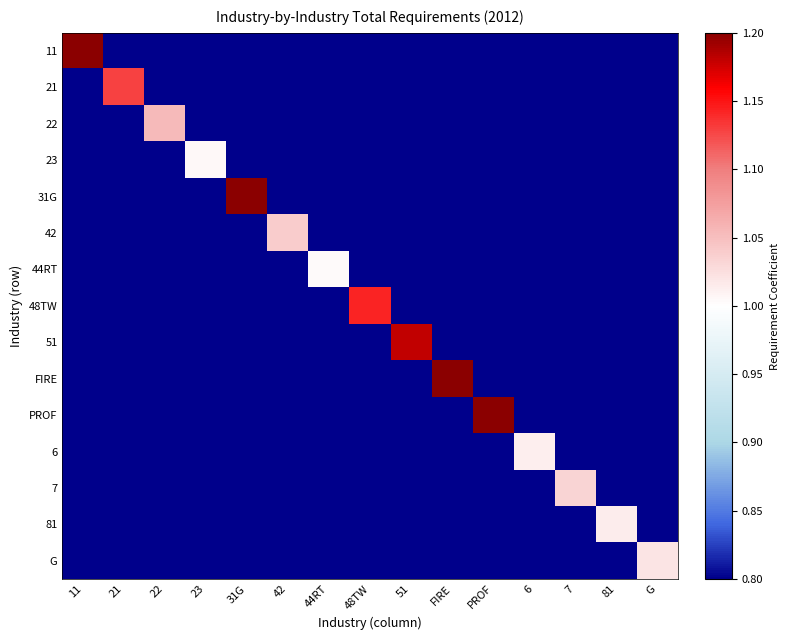

How many series are shown in this chart?

15